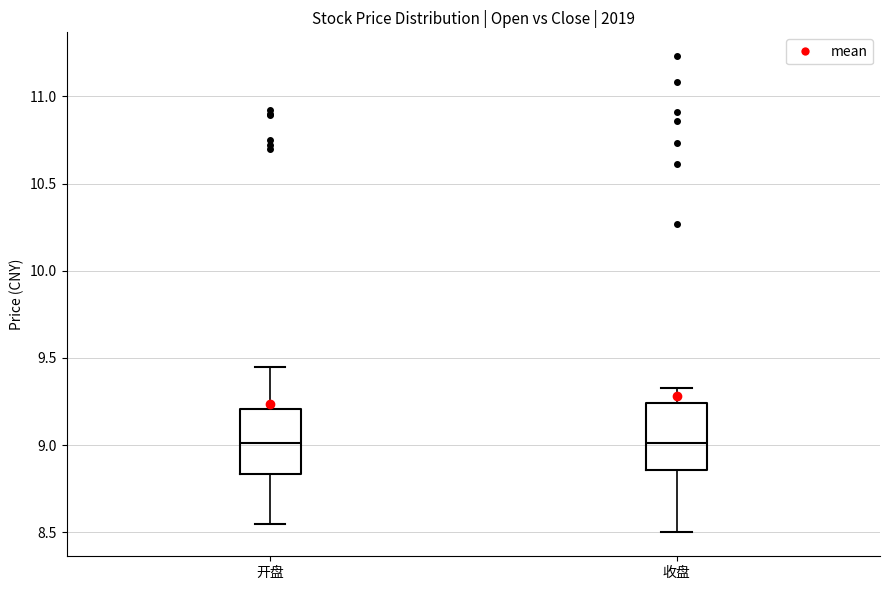

Reading left to right, read every box against the y-axis: the position of its median line, the range the box covers, and the ends of its whiskers. The values are not printed on the chart, so give them approximately, as read against the axis.

开盘: median 9.00, box 8.85 to 9.20, whiskers 8.55 to 9.45
收盘: median 9.00, box 8.85 to 9.25, whiskers 8.50 to 9.35